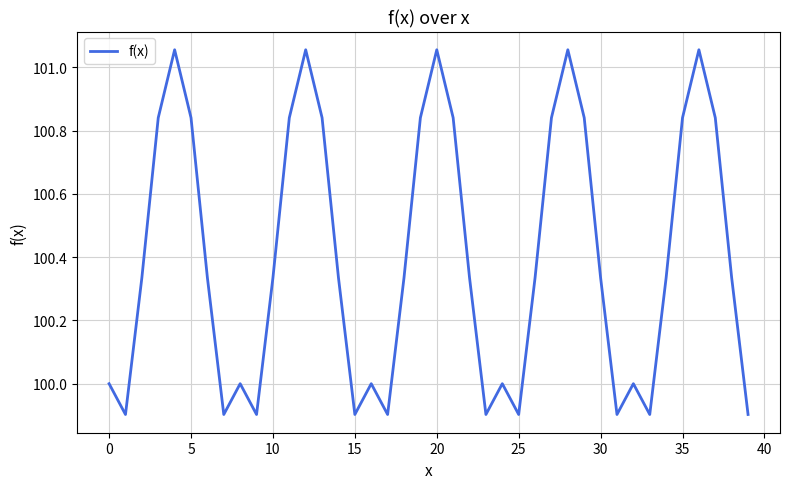

What is the sum of all values?

4016.1